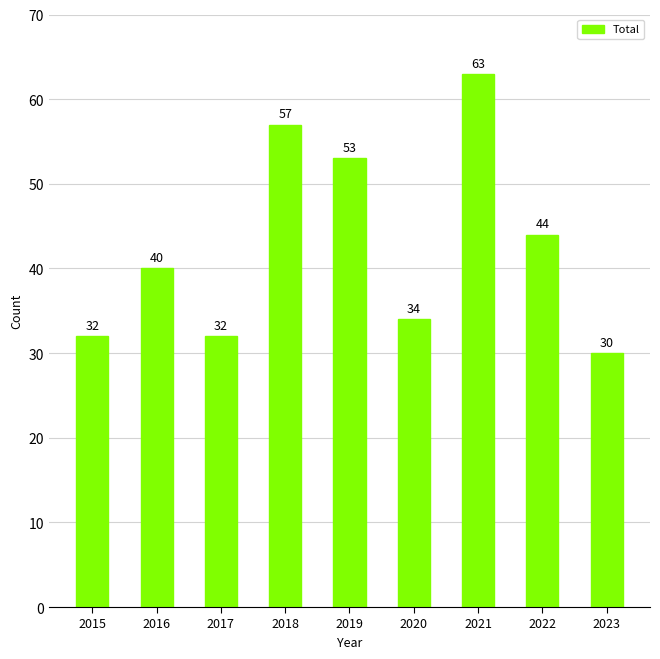

The chart shows a value of 63 at 2021. True or false?

True